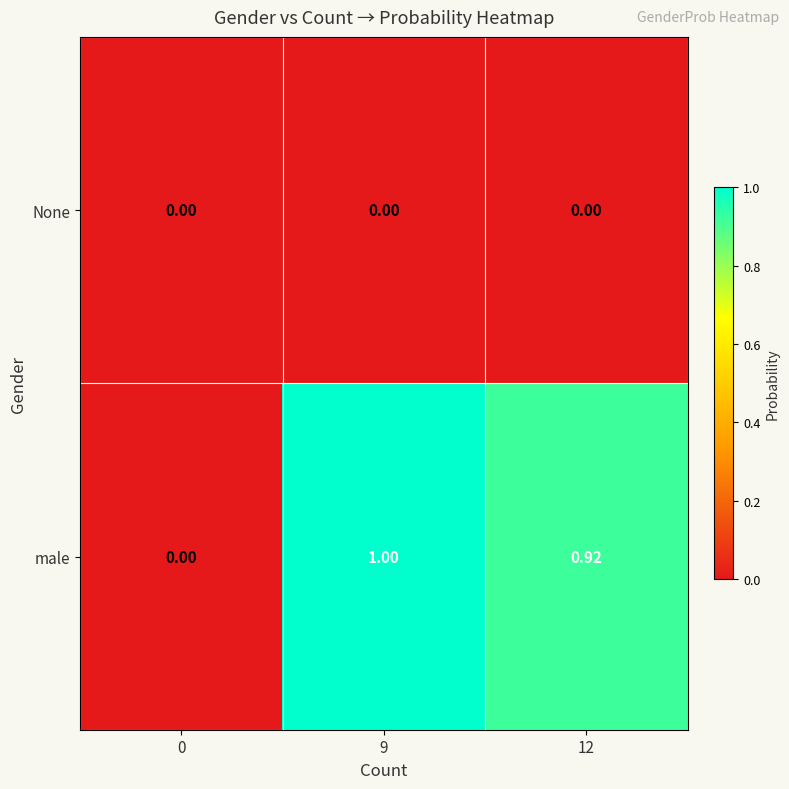

Which series has the largest total across all categories?

male